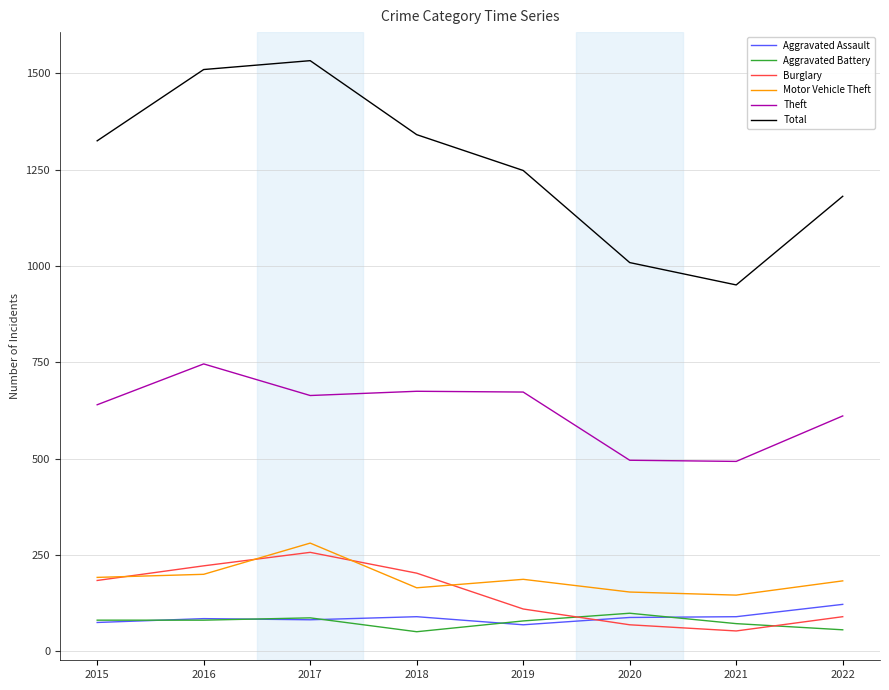

The Aggravated Assault series shows 90 at 2018. True or false?

True